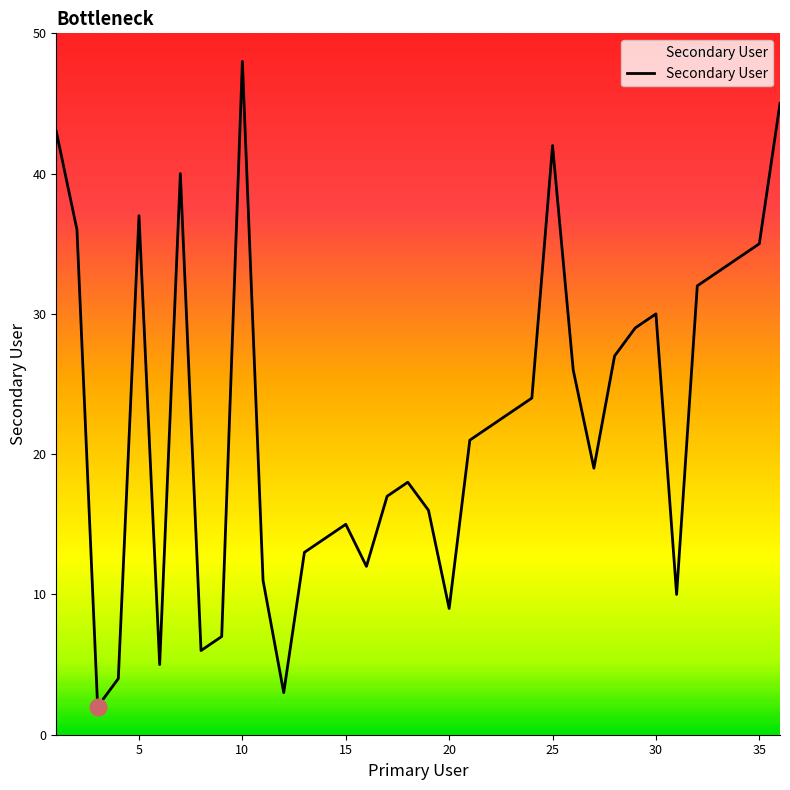

What is the difference between the maximum and minimum values?

46